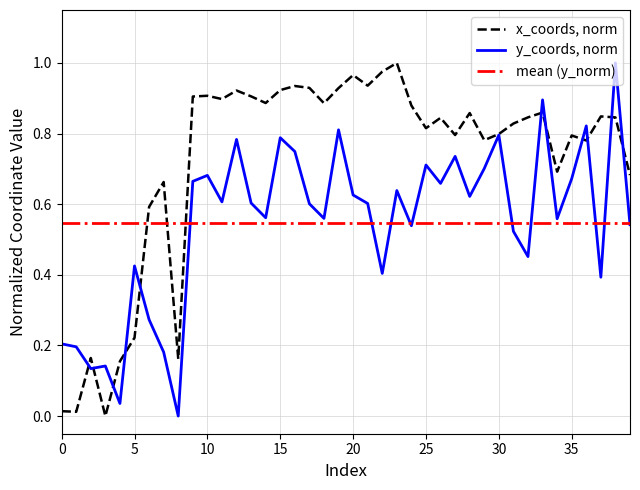

True or false: x_coords has a value of 1.3 at 28.

False